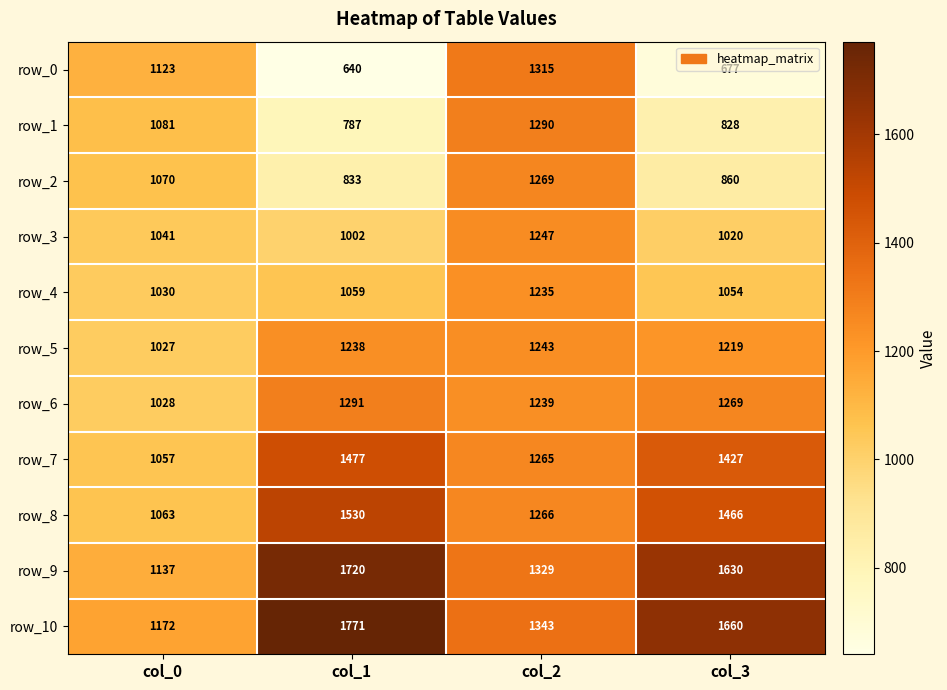

True or false: row_3 has a value of 487.0 at col_2.

False